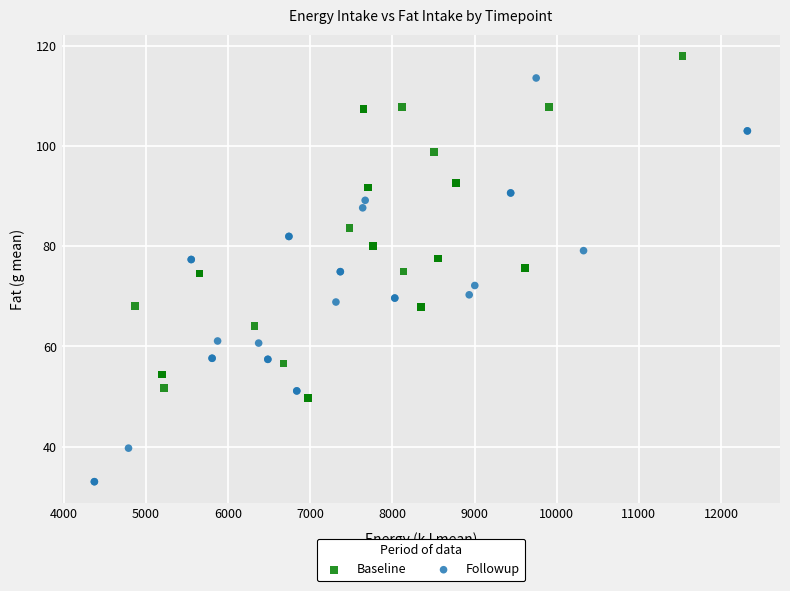

Which series reaches the minimum Y coordinate?

Followup